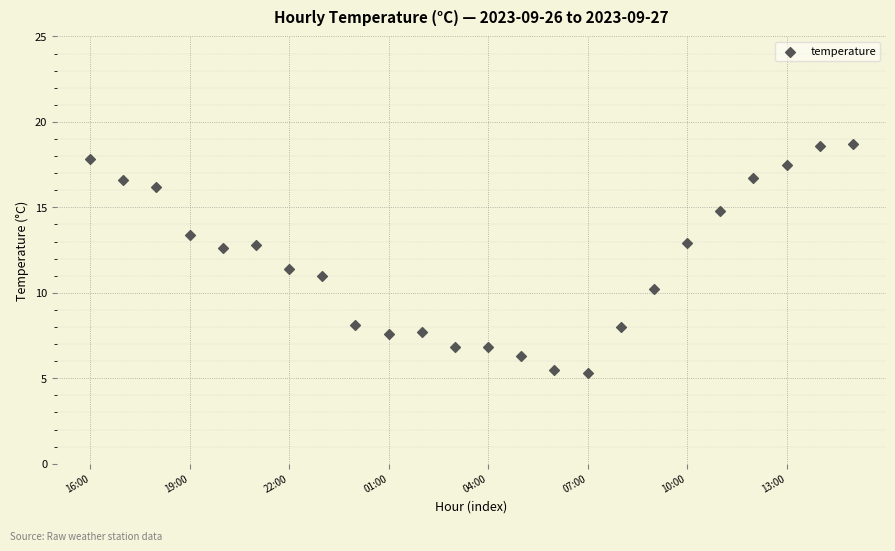

What is the range of Y values (max minus min)?

13.4